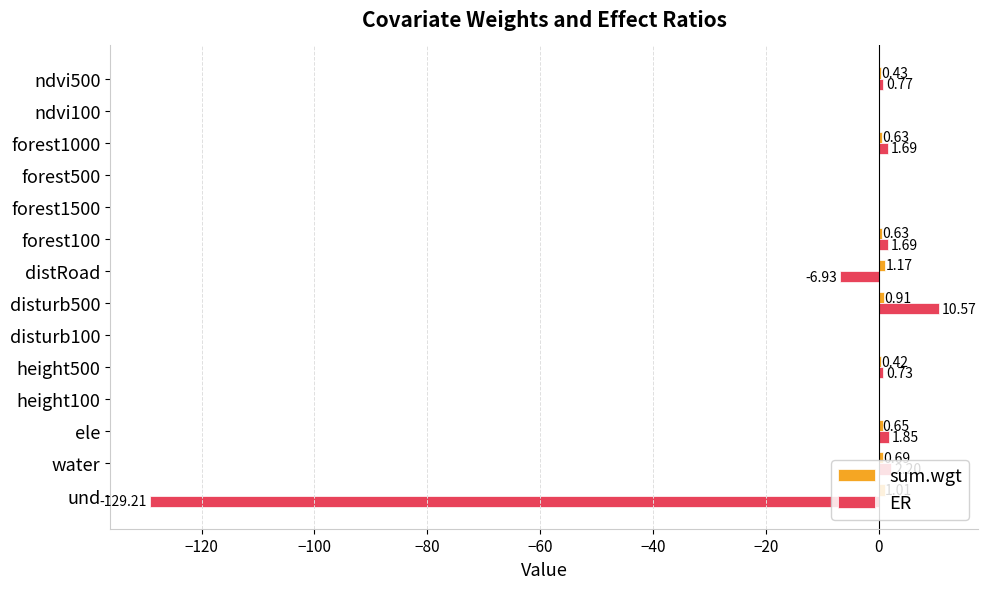

What is the sum of all ER values?

-116.6